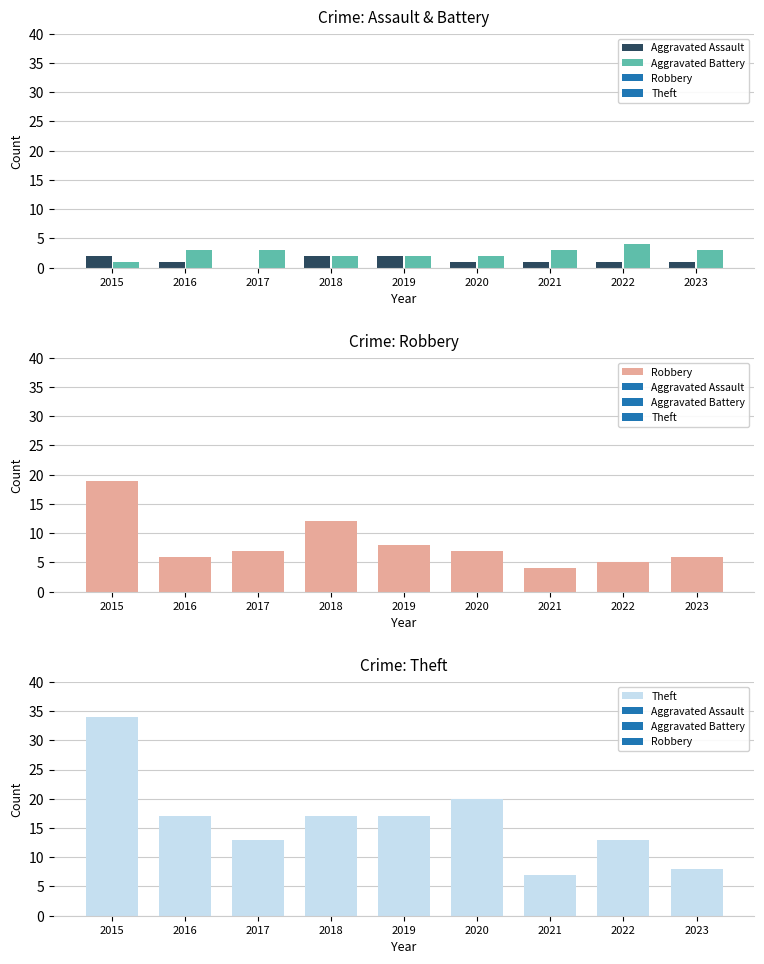

Reading left to right, extract all data points from this chart.

Aggravated Assault: 2	1	0	2	2	1	1	1	1
Aggravated Battery: 1	3	3	2	2	2	3	4	3
Robbery: 19	6	7	12	8	7	4	5	6
Theft: 34	17	13	17	17	20	7	13	8